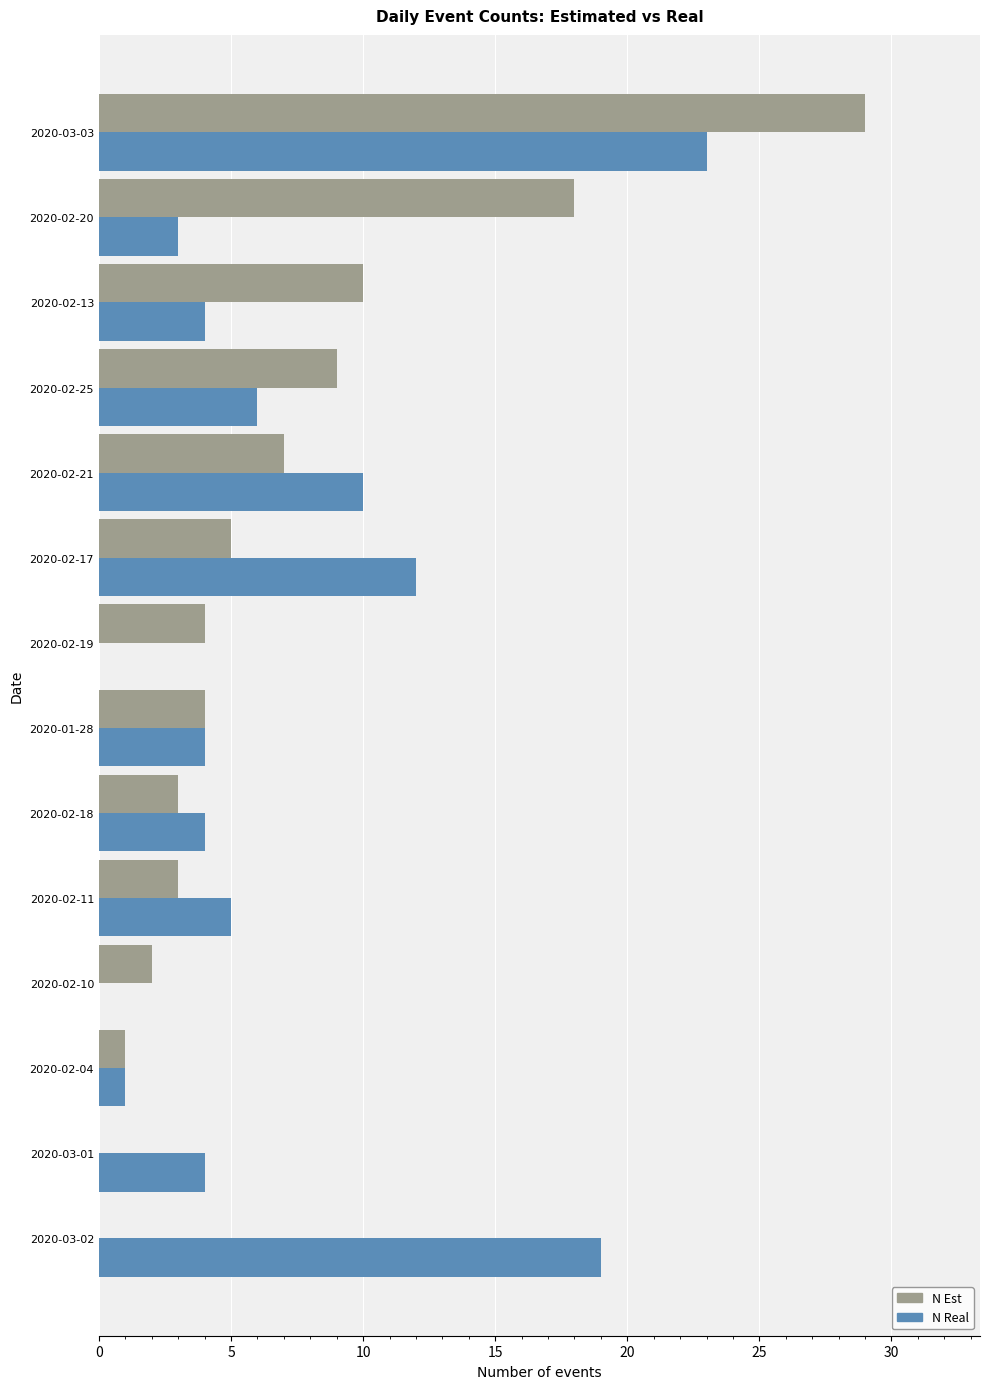

At which category does the chart reach its peak across all series?

2020-03-03